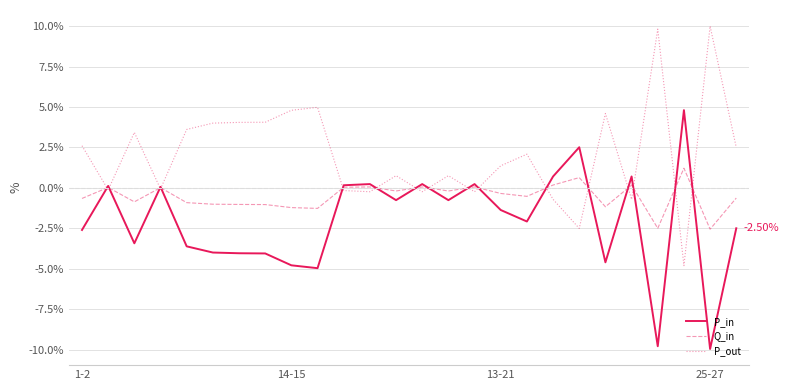

Which series has the largest total across all categories?

P_out